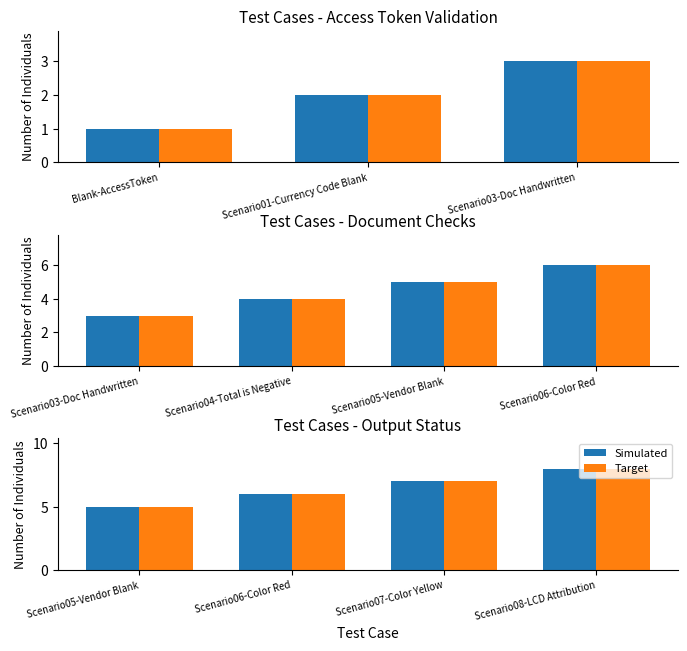

Is the value of Simulated at Scenario07-Color Yellow greater than the value of Target at Scenario08-LCD Attribution?

No